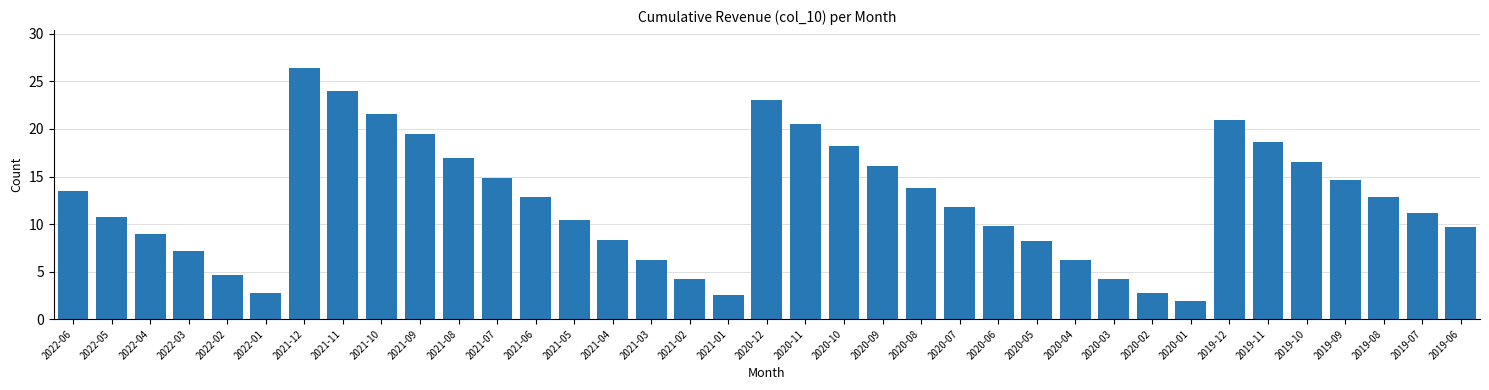

Read the value at 2021-08.

17.0